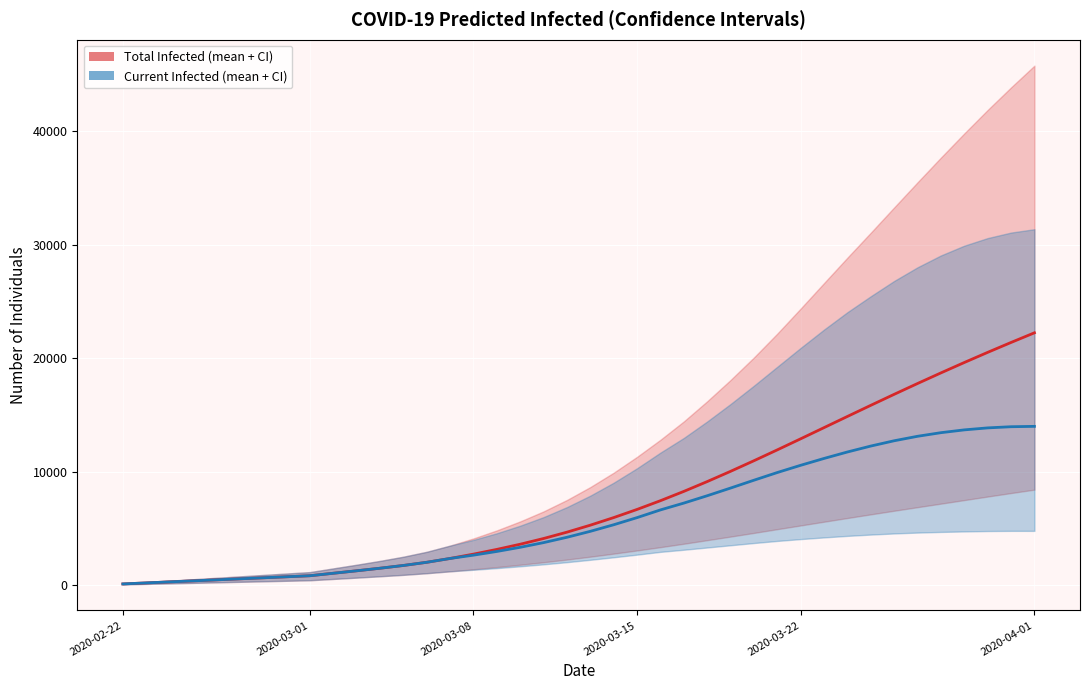

What is the average value of the predicted_total_infected_mean series?

7555